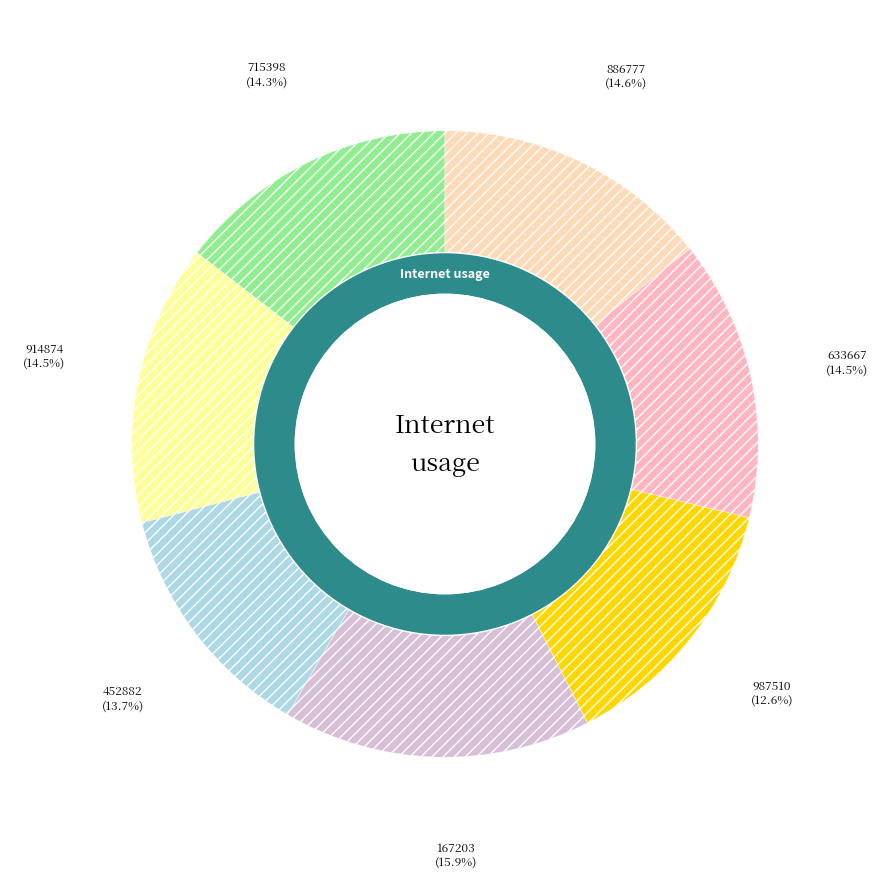

The 987510 slice represents 13% of the pie. True or false?

True